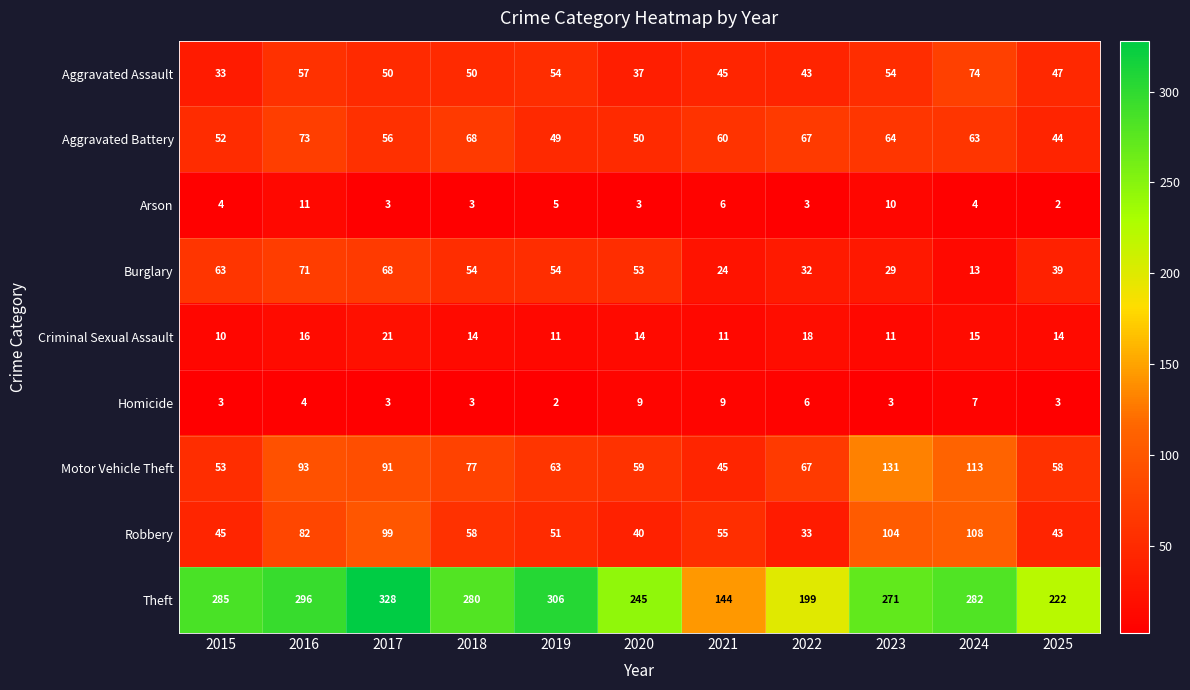

Rank the series at 2015 from highest to lowest value.

Theft, Burglary, Motor Vehicle Theft, Aggravated Battery, Robbery, Aggravated Assault, Criminal Sexual Assault, Arson, Homicide